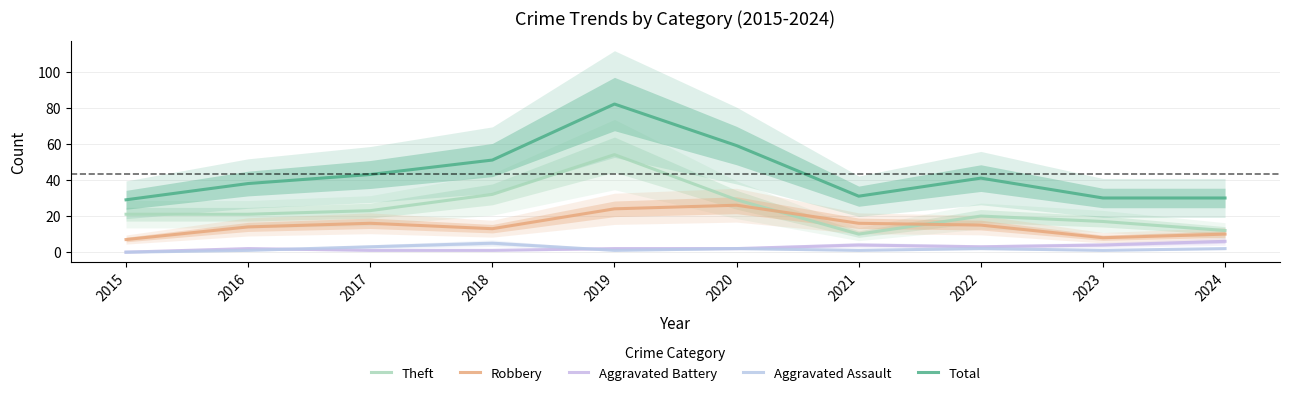

Reading left to right, extract all data points from this chart.

Theft: 21	21	23	32	54	29	10	20	17	12
Robbery: 7	14	16	13	24	26	16	15	8	10
Aggravated Battery: 0	2	1	1	2	2	4	3	4	6
Aggravated Assault: 0	1	3	5	1	2	1	2	1	2
Total: 29	38	43	51	82	59	31	41	30	30